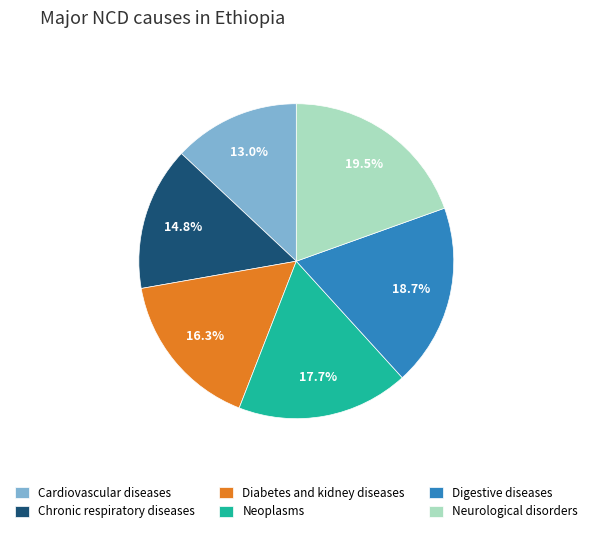

How many slices are in this pie chart?

6